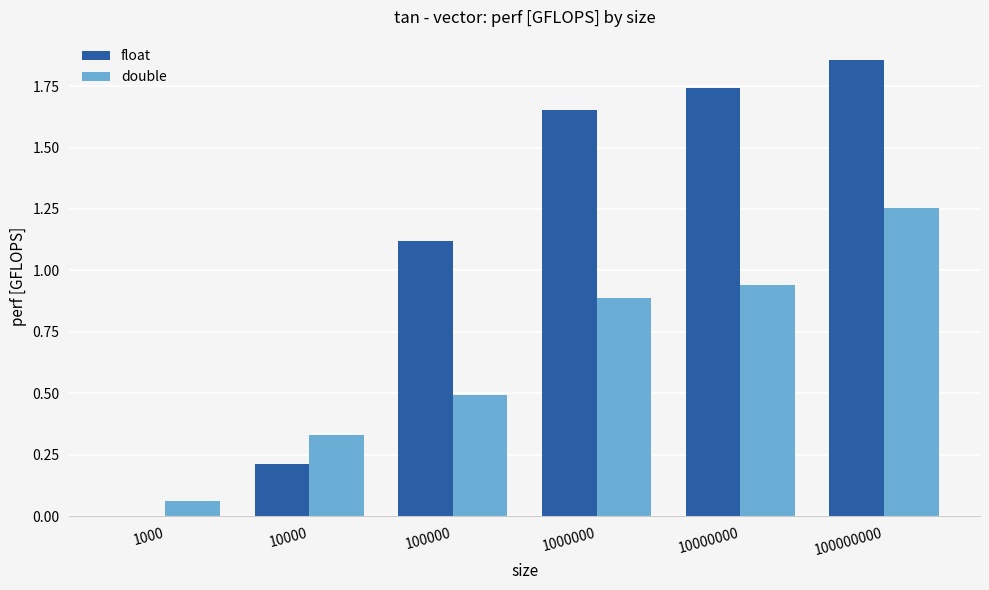

At which label does float first exceed 1?

100000